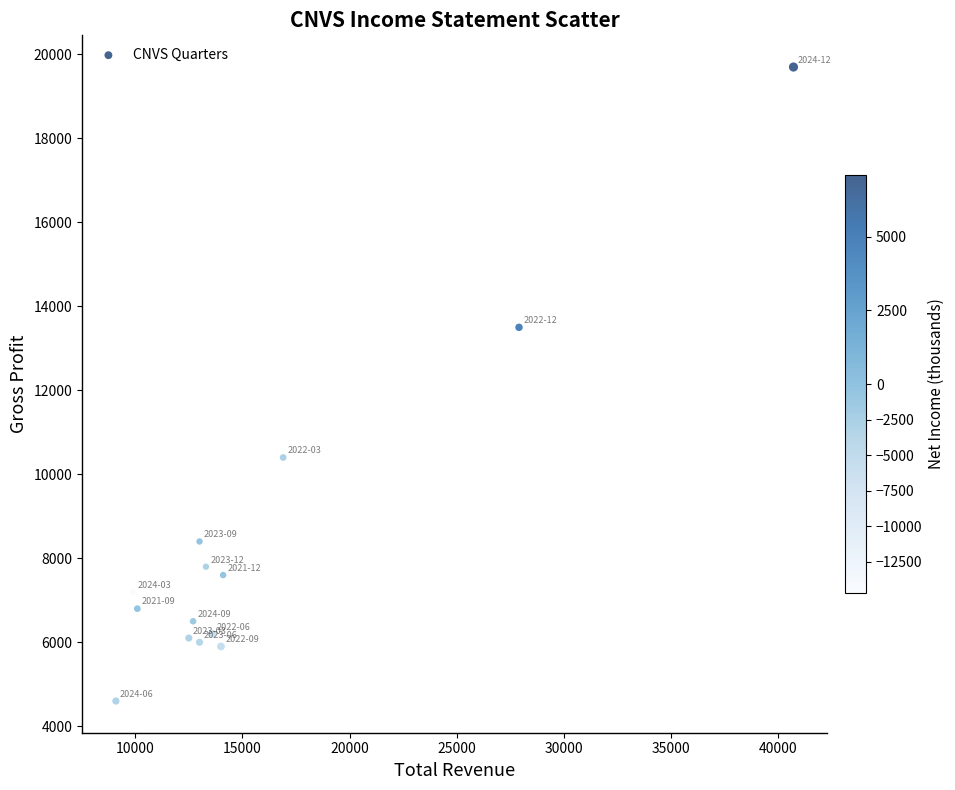

What Y value in the scatter plot is closest to 12150?

13500